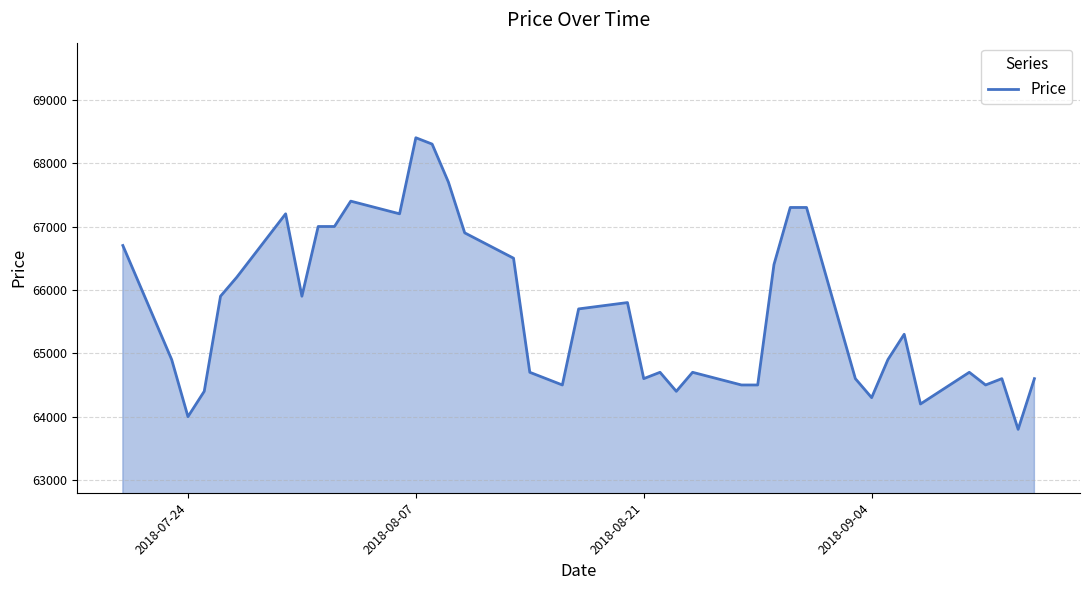

Does the chart display data point markers on the line(s)?

No